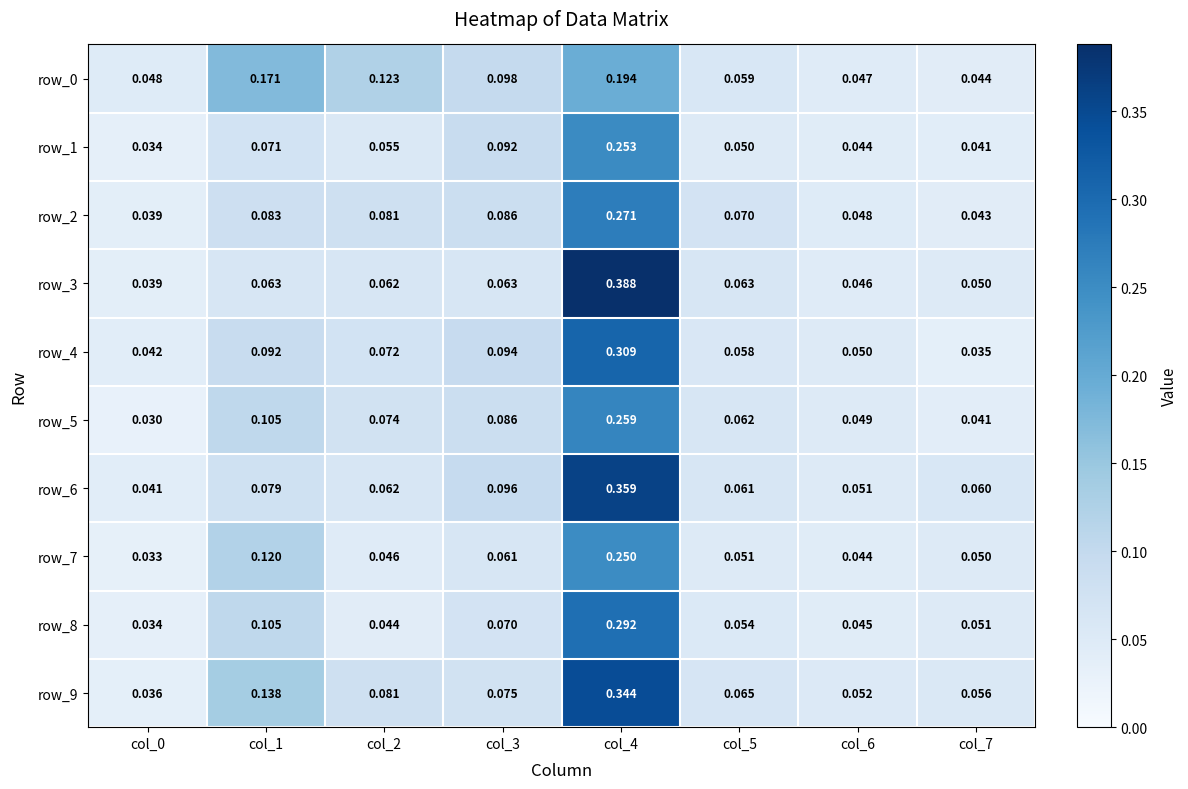

What is the sum of all row_6 values?

0.8